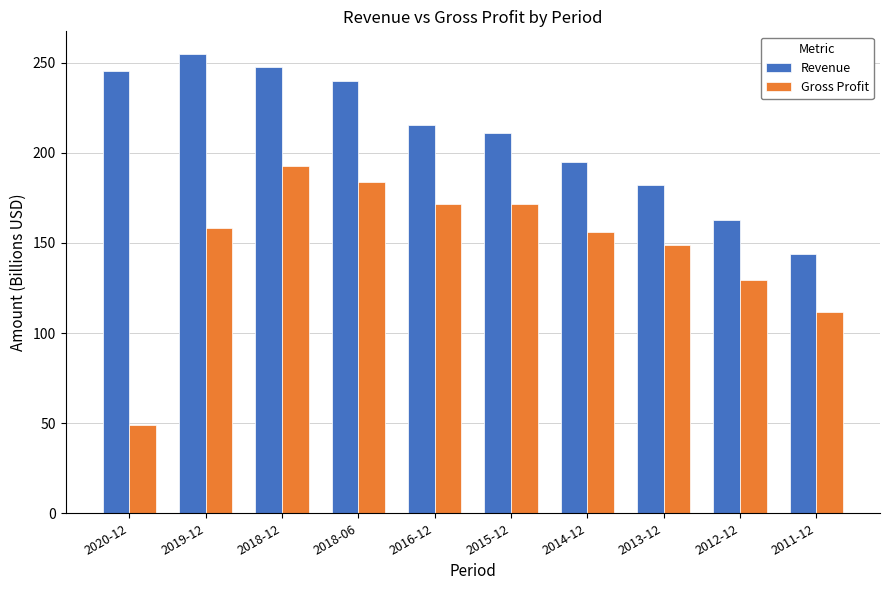

What is the value of the Revenue bar at the 7th from the left?

194.7